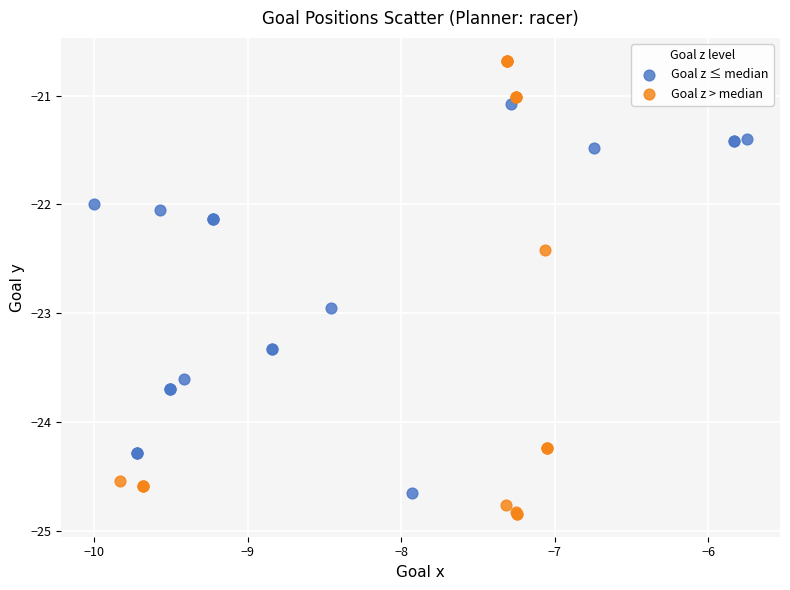

Which series has the largest Y range (max minus min)?

Goal z > median